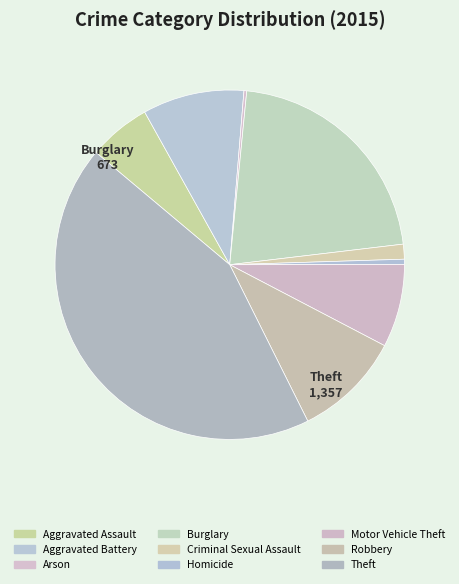

To the nearest percent, what is the average slice percentage?

11%